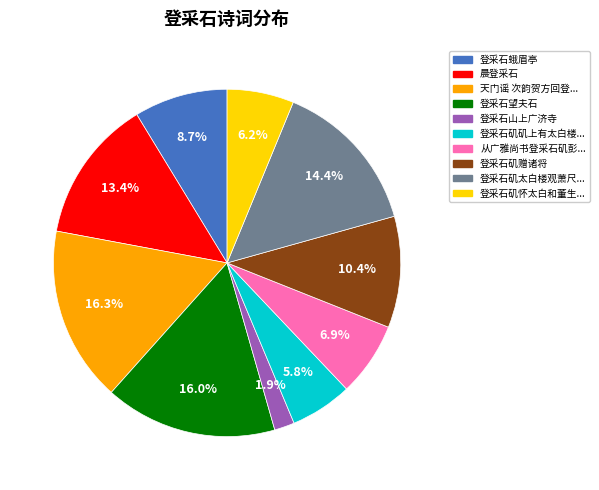

Is there any slice that represents more than half of the pie?

No